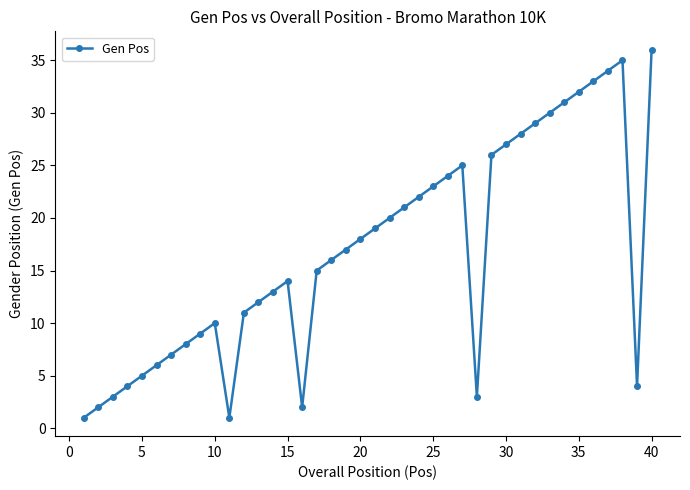

How many interior local valleys (lower than both neighbors) does the data have?

4